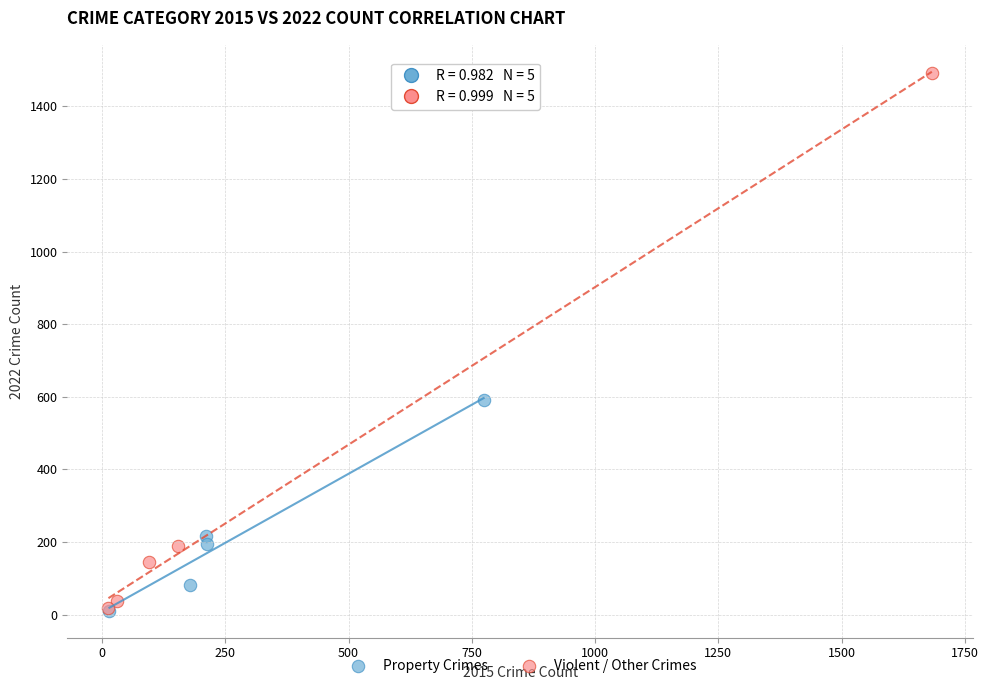

Which series has the largest Y range (max minus min)?

Violent / Other Crimes